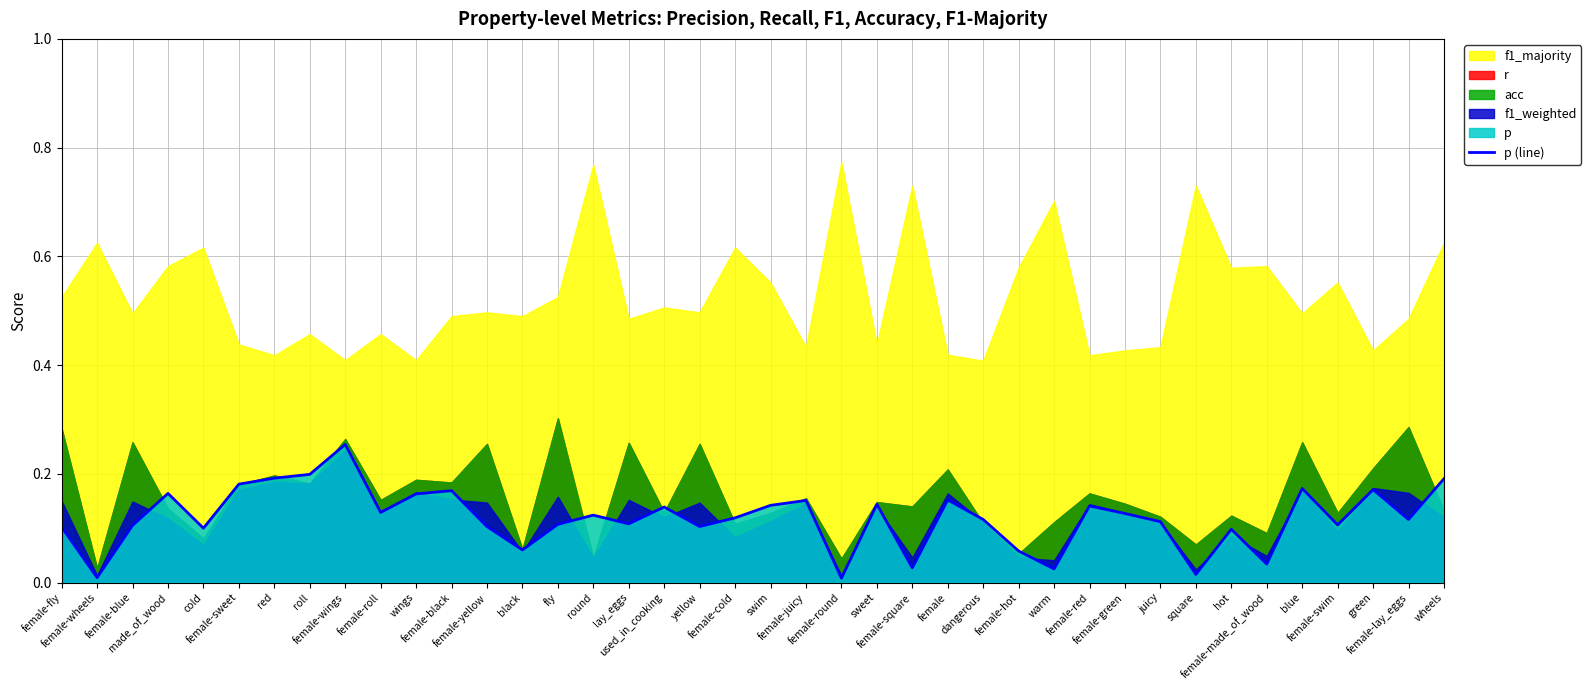

Which has a higher value, female-wheels or square?

square